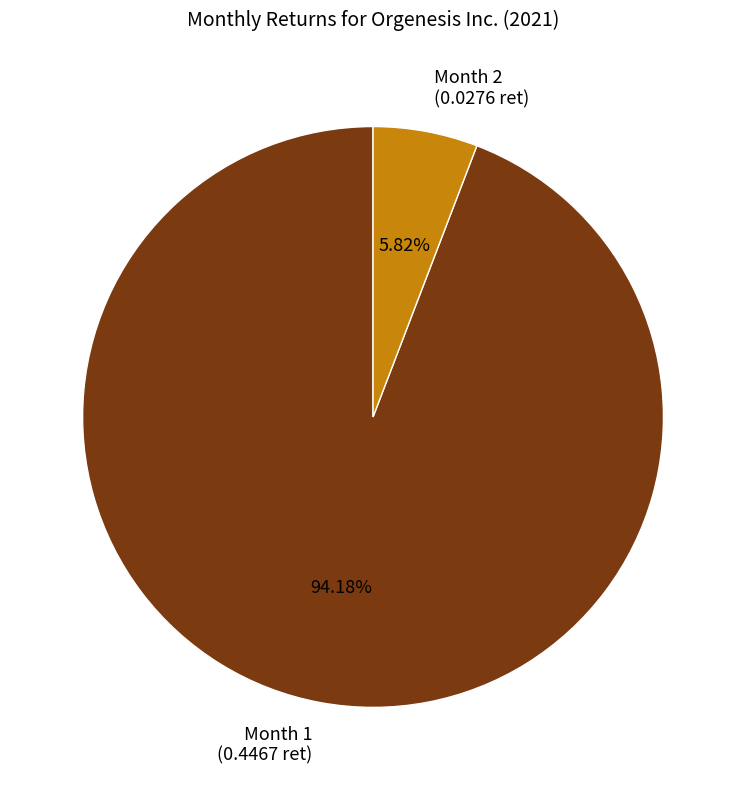

Is there a majority slice in this chart?

Yes